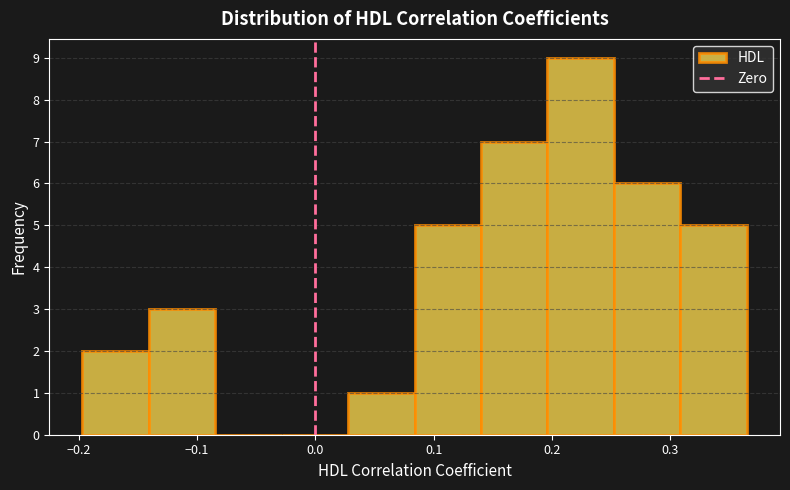

How tall is the bar that spans 0.25 to 0.31 on the x-axis? Neither the bar edges nor the heights are printed on the chart, so give them approximately, as read against the axes.

6